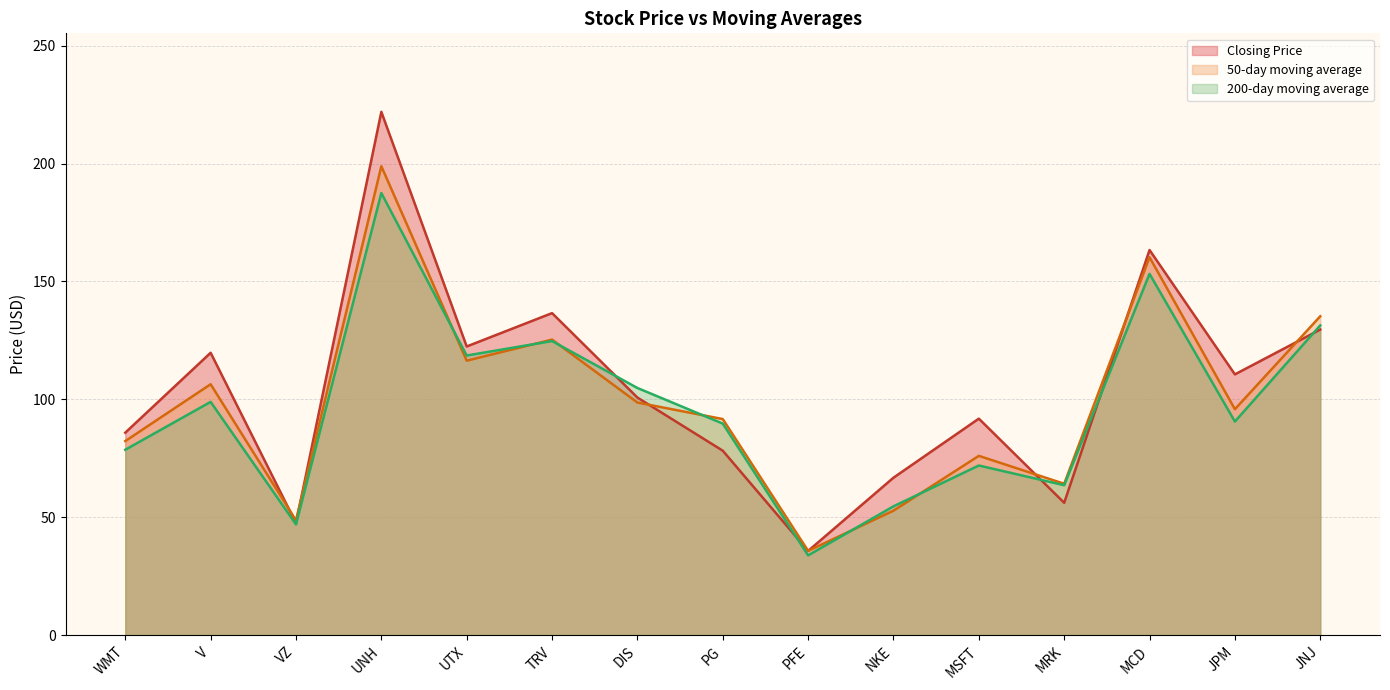

What is the average value of the 50-day moving average series?

99.3